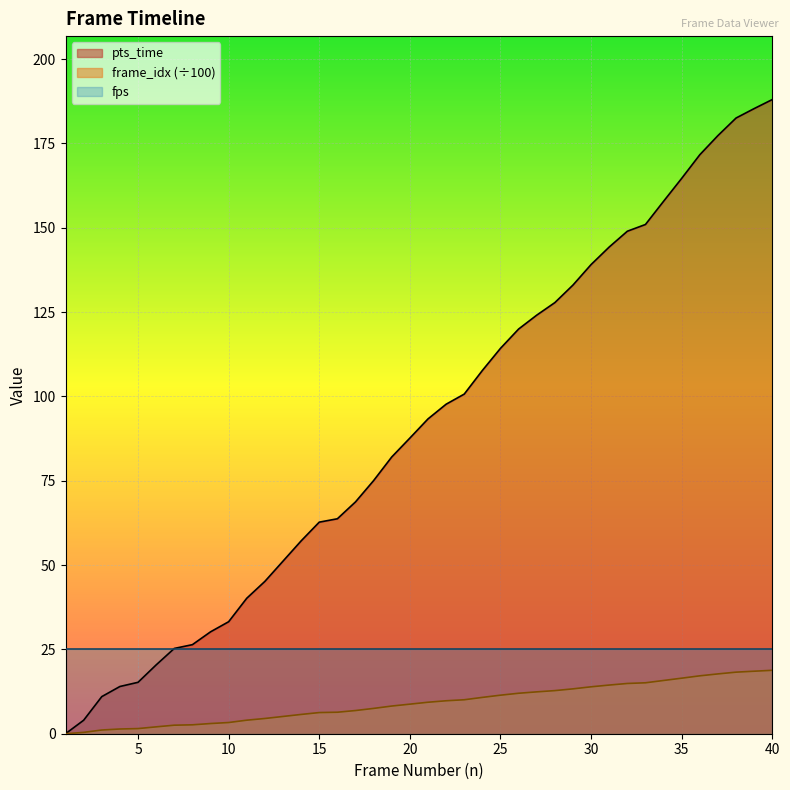

What is the sum of all frame_idx_scaled values?

364.2